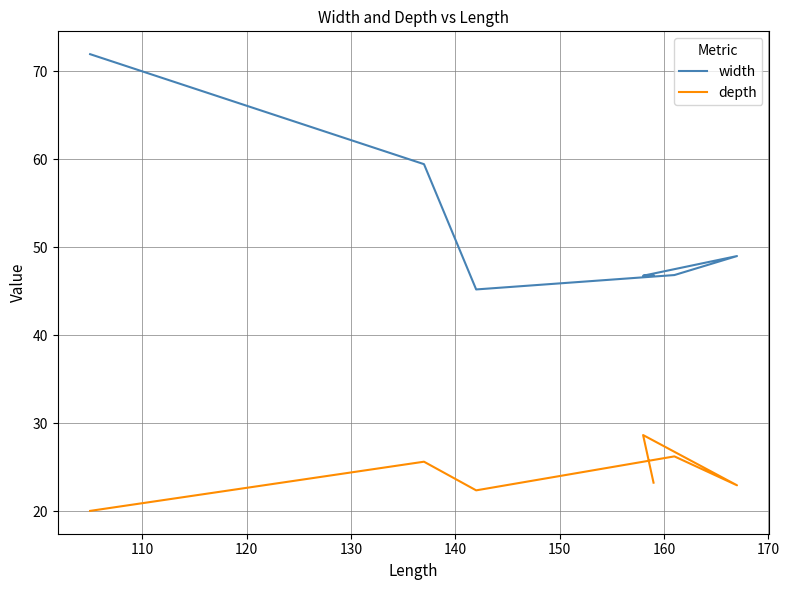

What is the minimum value for width?

45.2